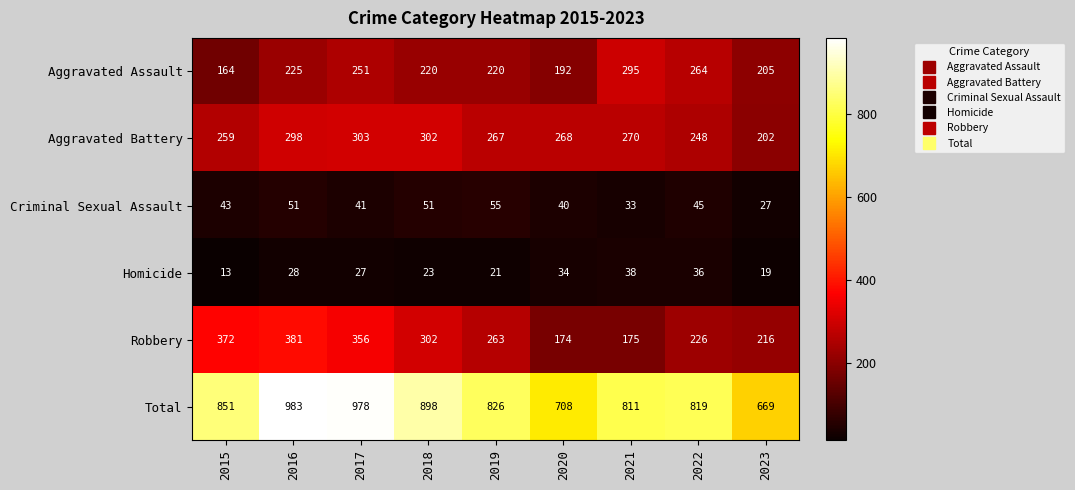

Where does the Aggravated Assault series first go above 220?

2016